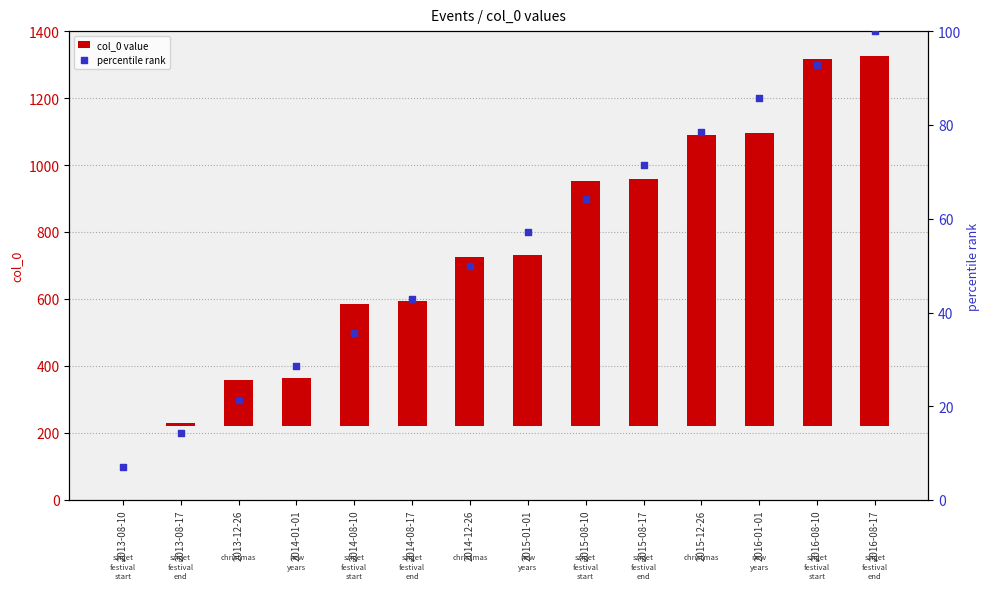

Which series has the widest spread of Y values?

col_0 value